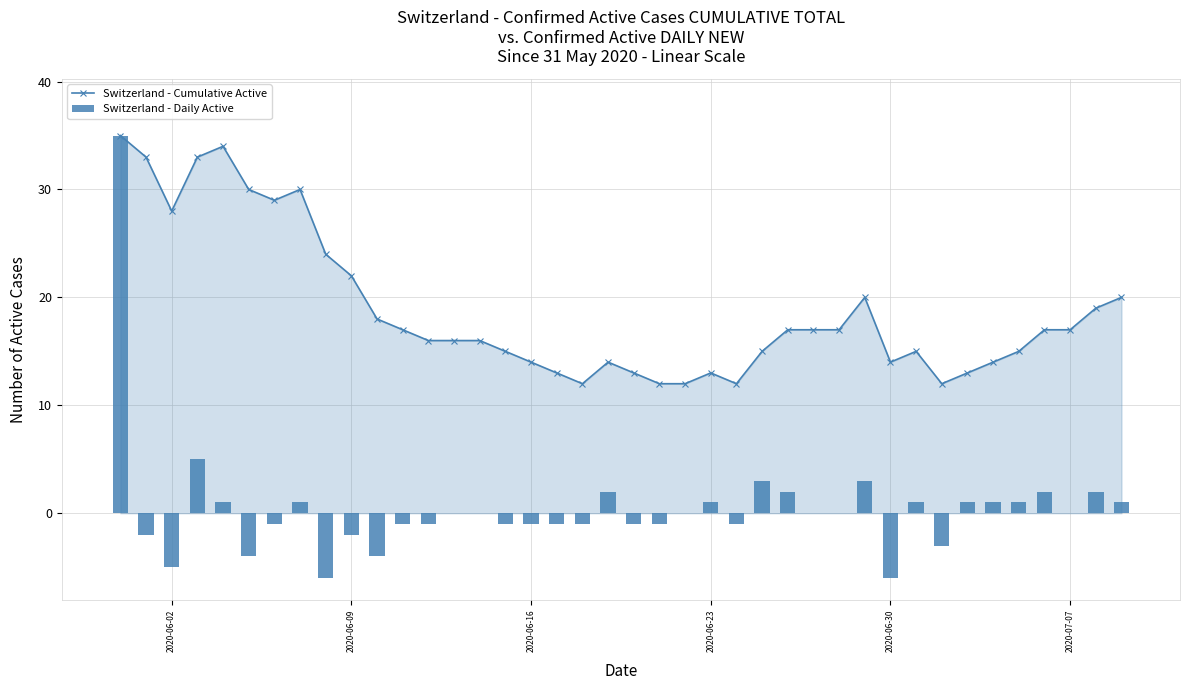

Reading left to right, extract all data points from this chart.

Switzerland - Cumulative Active: 35	33	28	33	34	30	29	30	24	22	18	17	16	16	16	15	14	13	12	14	13	12	12	13	12	15	17	17	17	20	14	15	12	13	14	15	17	17	19	20
Switzerland - Daily Active: 35	-2	-5	5	1	-4	-1	1	-6	-2	-4	-1	-1	0	0	-1	-1	-1	-1	2	-1	-1	0	1	-1	3	2	0	0	3	-6	1	-3	1	1	1	2	0	2	1